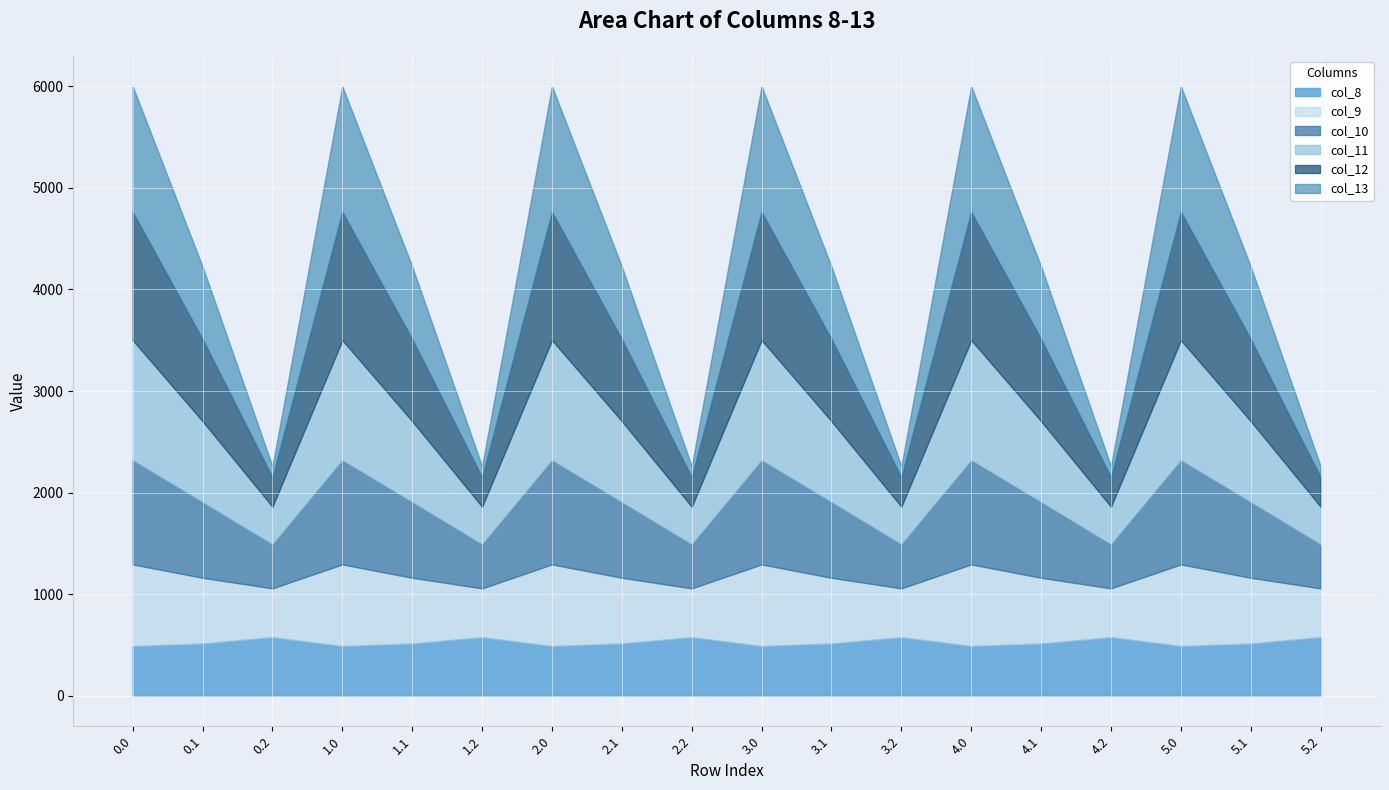

After their last crossing, which series has the higher values: col_9 or col_10?

col_9